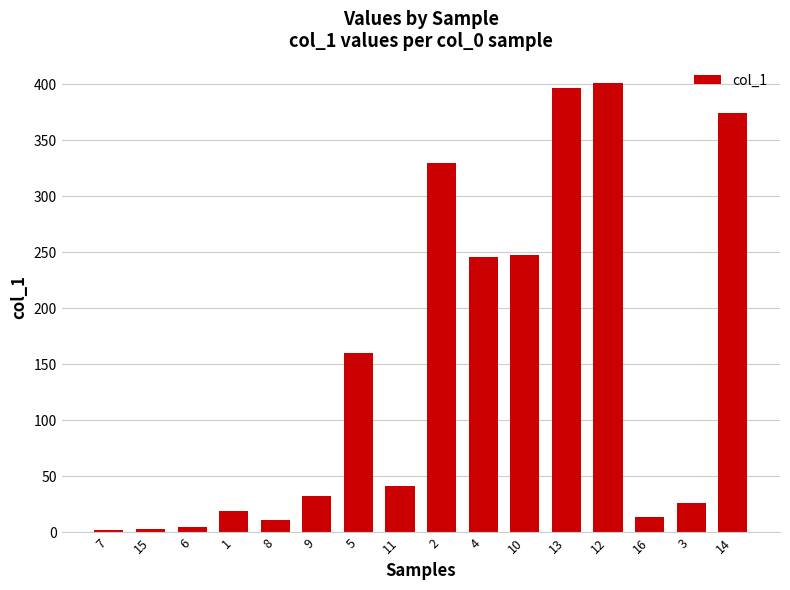

At which category does the chart reach its peak across all series?

12